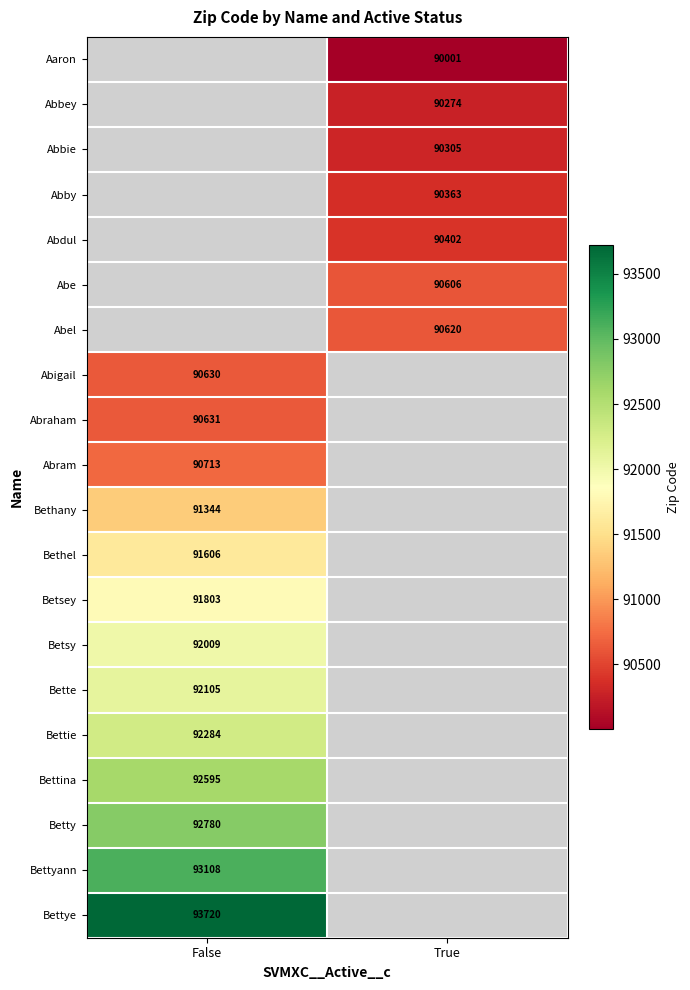

Is the value of Abel at True greater than the value of Aaron at True?

Yes